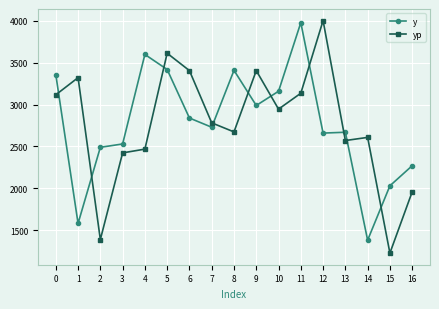

What are all the series names shown in the legend?

y, yp